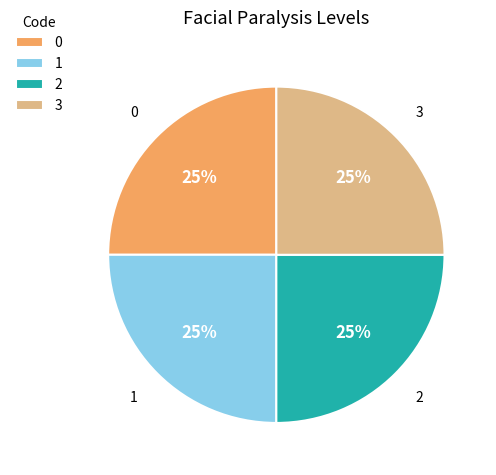

How many segments does this pie chart have?

4